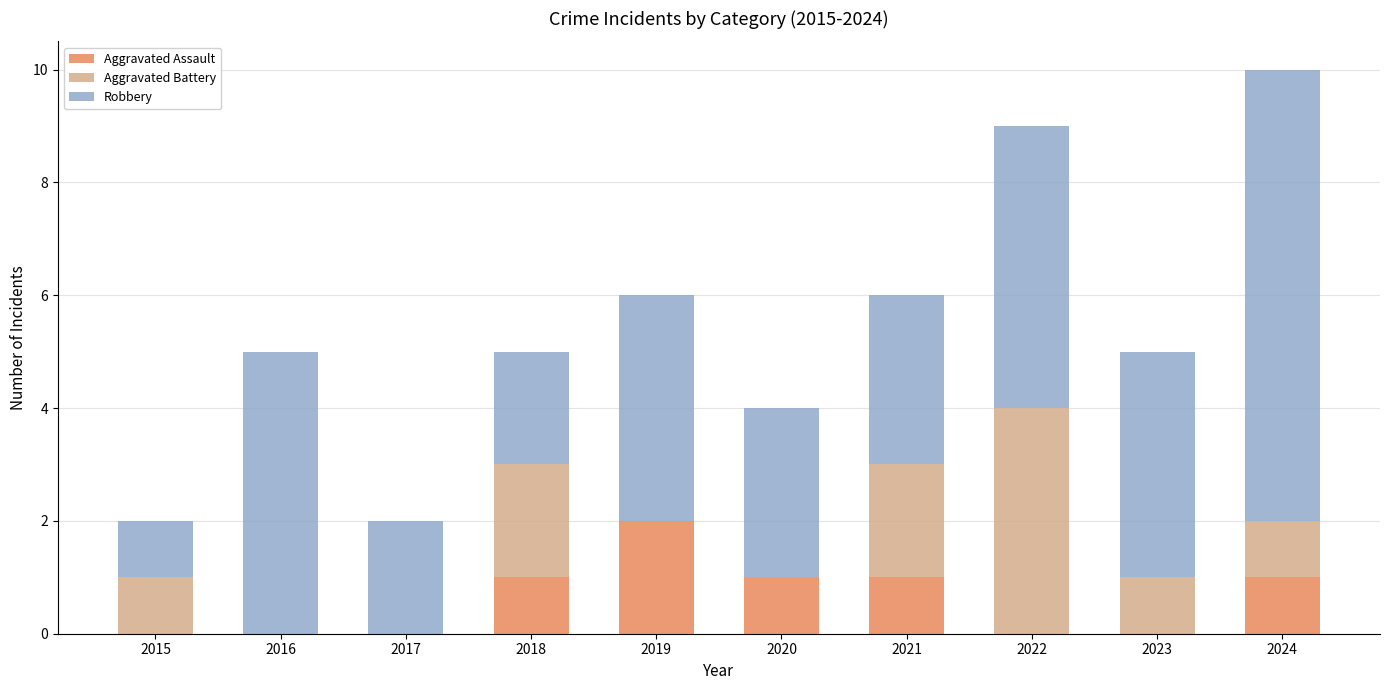

At which category is the sum across all series the highest?

2024